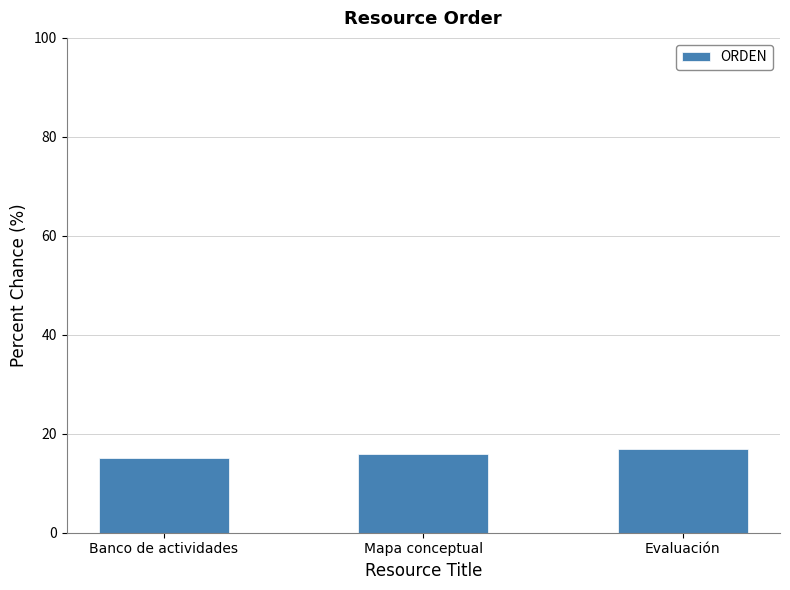

List the labels in order of value, smallest first.

Banco de actividades, Mapa conceptual, Evaluación